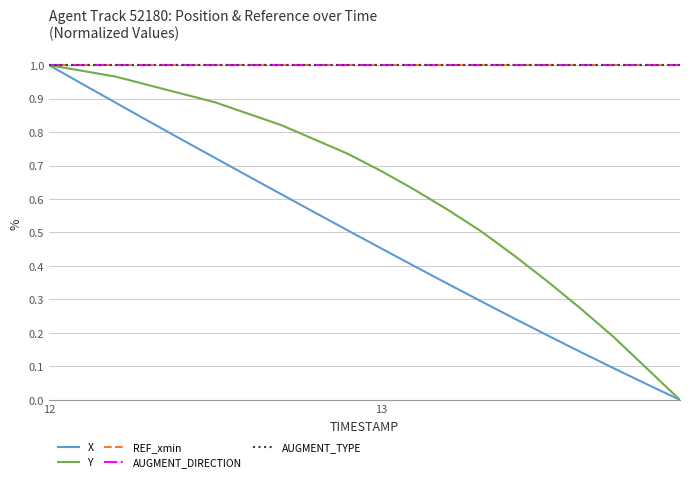

True or false: AUGMENT_DIRECTION and Y cross at least once.

False